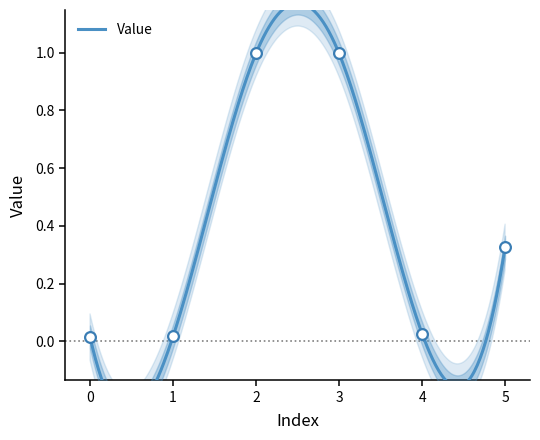

What is the change in value from 2 to 4?

-1.0